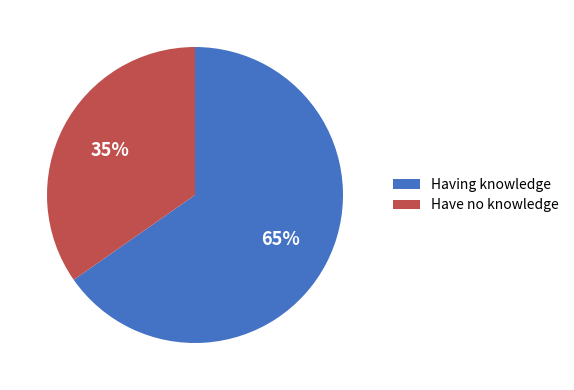

Does Have no knowledge represent more than half of the total?

No